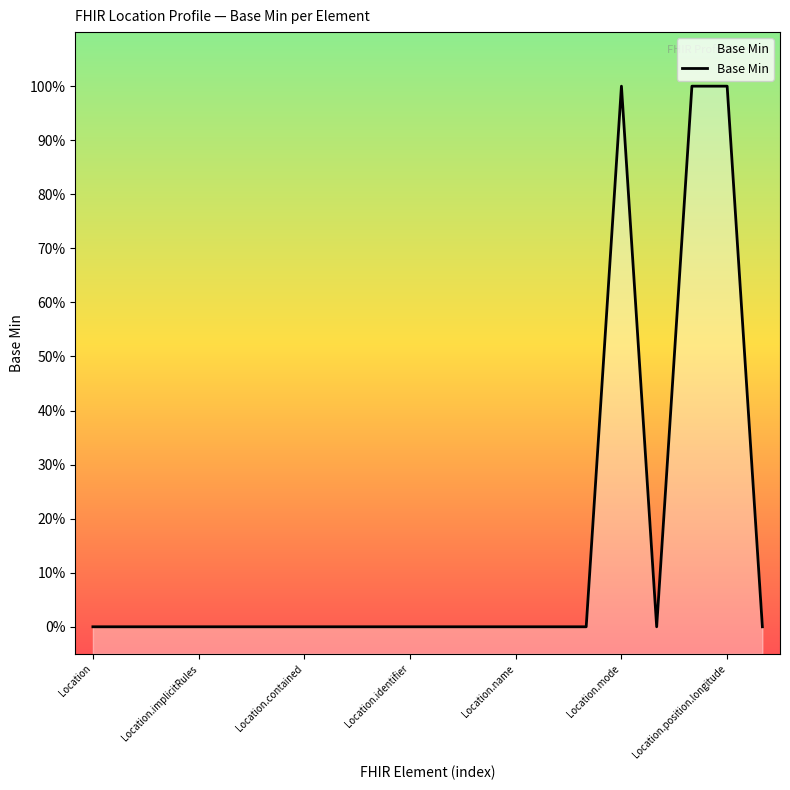

Where is the first local maximum?

Location.mode